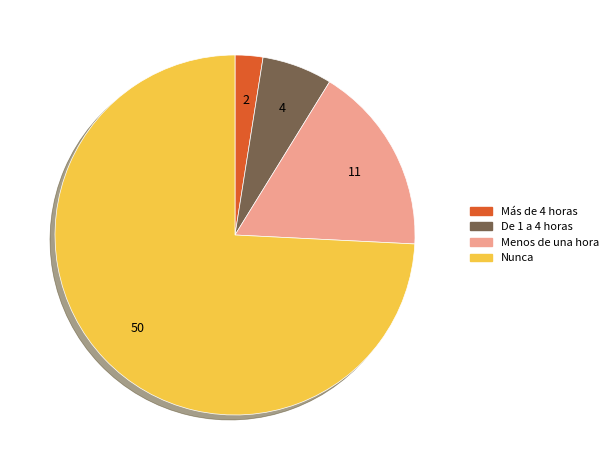

Which has a higher value, De 1 a 4 horas or Más de 4 horas?

De 1 a 4 horas